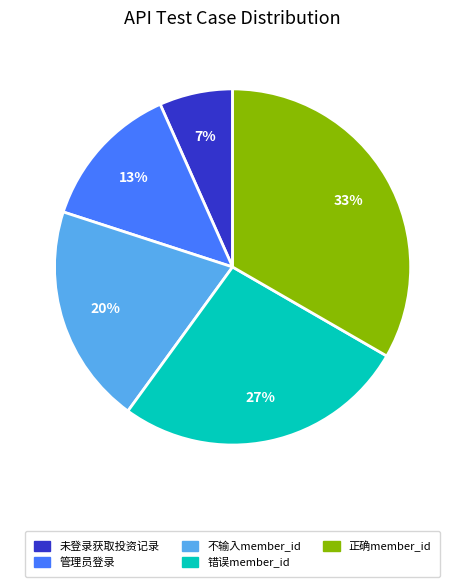

To the nearest percent, what is the average slice percentage?

20%